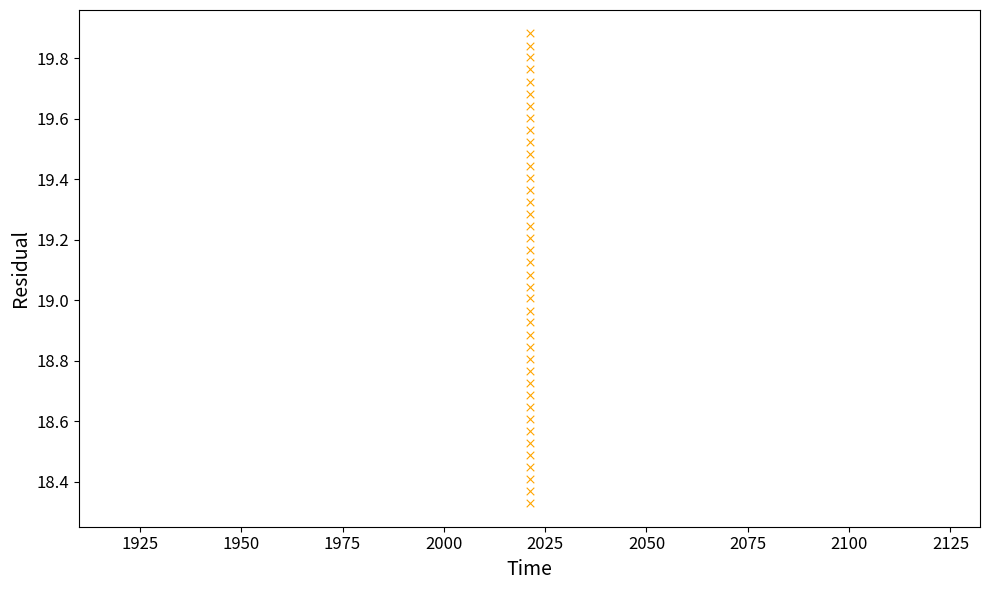

What is the range of Y values (max minus min)?

1.6